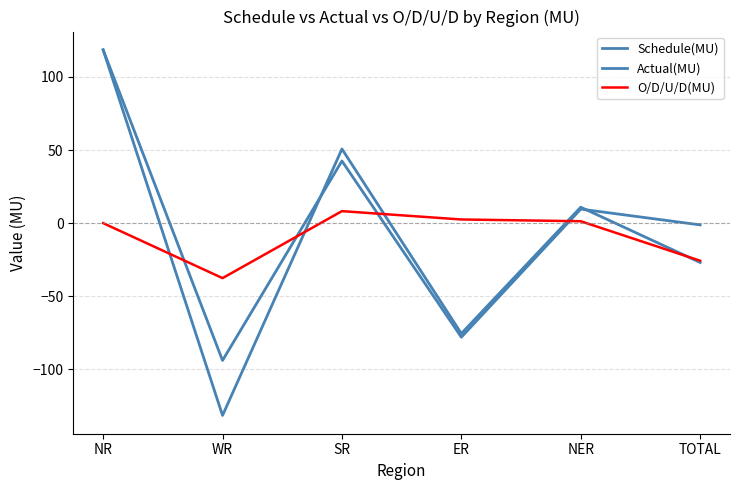

Is this an area chart (filled region under the line)?

No